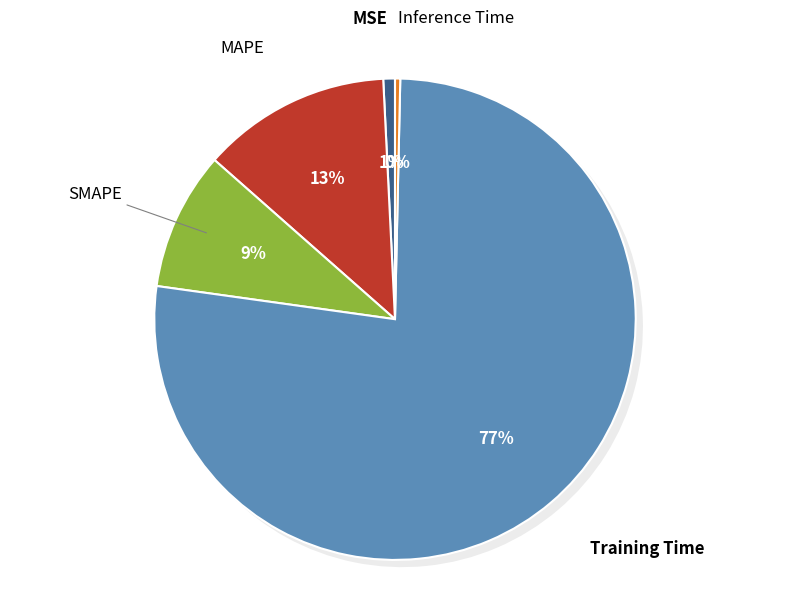

Rank the categories by value from lowest to highest.

Inference Time, MSE, SMAPE, MAPE, Training Time